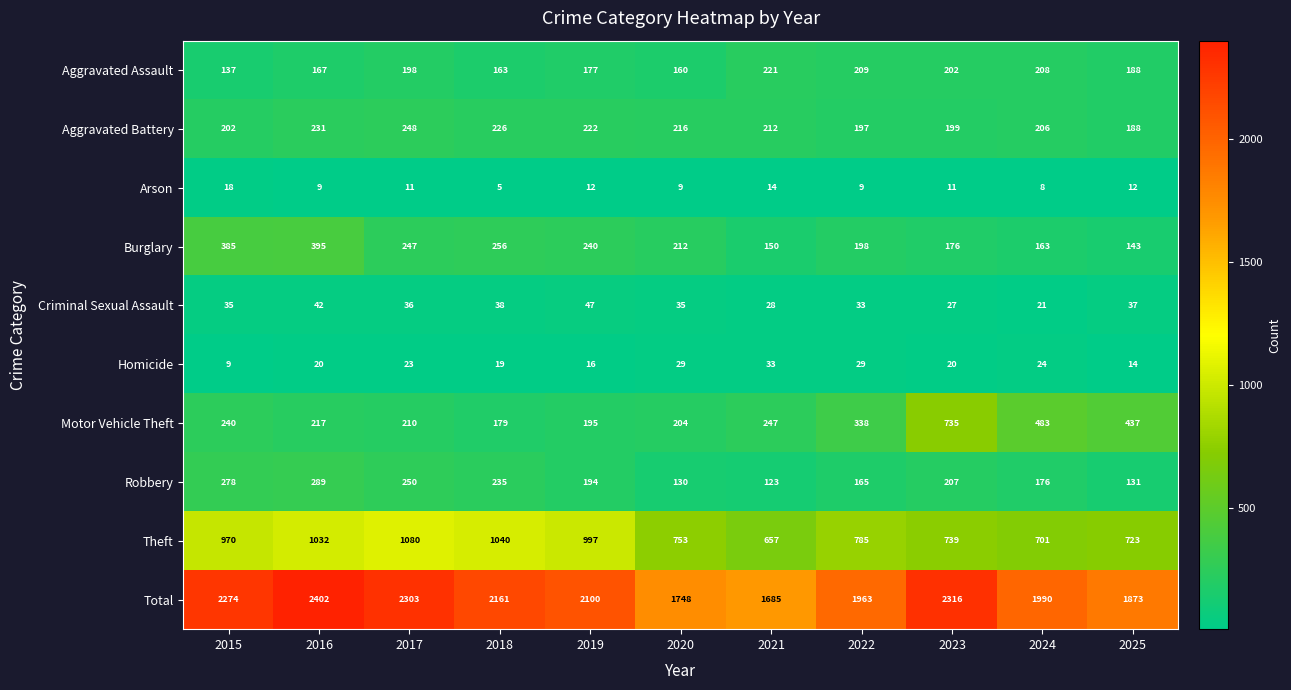

Which series changed the most between 2020 and 2023?

Total